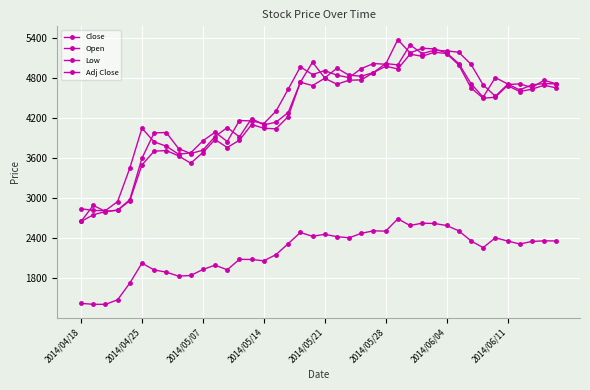

Where does the Low series first go above 4600?

18